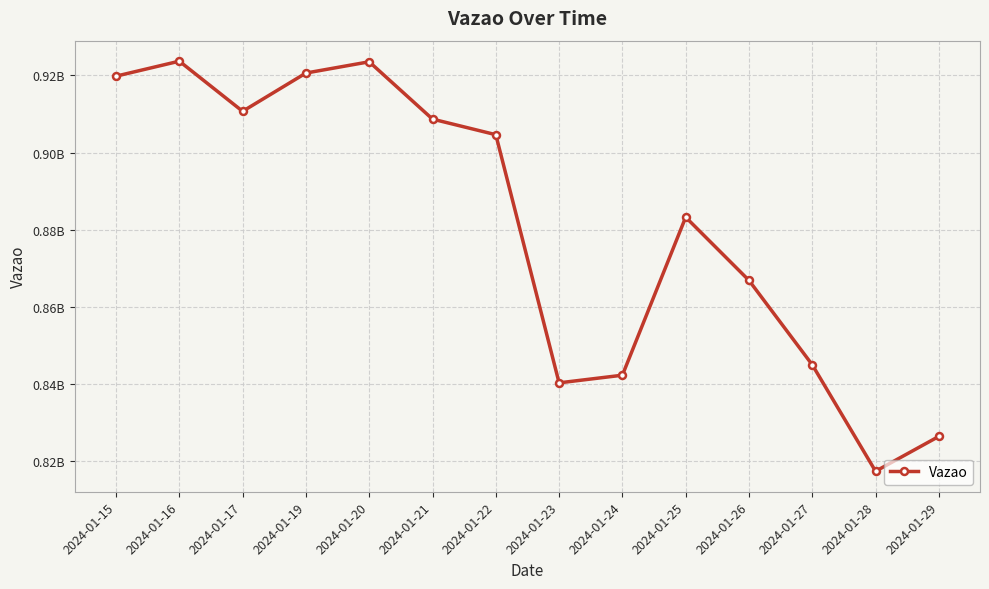

Is this an area chart (filled region under the line)?

No